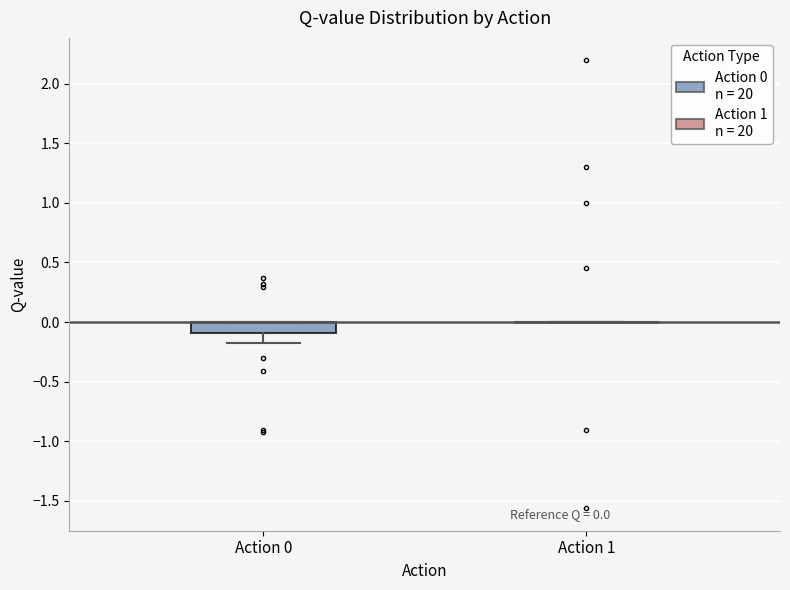

Which box is the tallest, from its lower edge to its upper edge?

Action 0